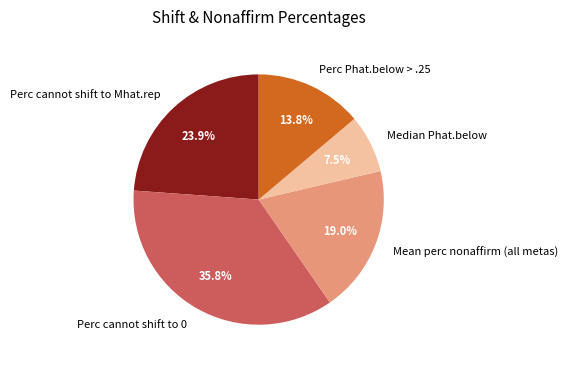

Which category has the smallest portion of the pie?

Median Phat.below